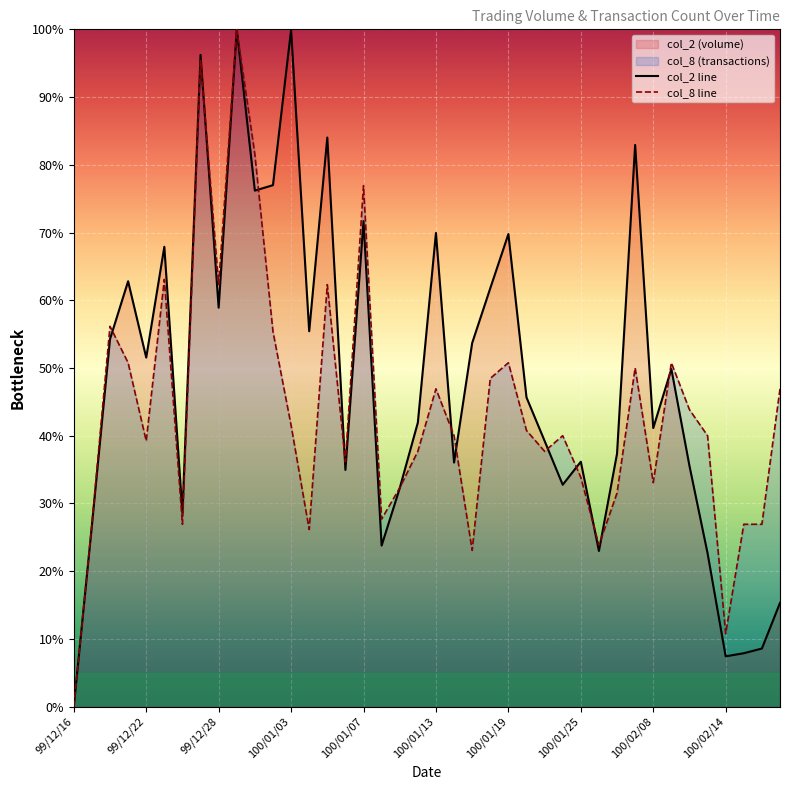

Rank the series by their average value, from lowest to highest.

col_8 line, col_2 line